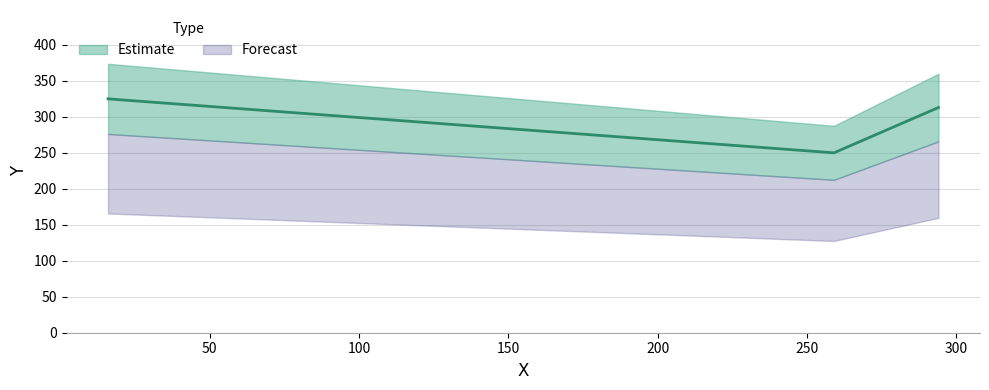

Which category has the lowest value across all series?

259